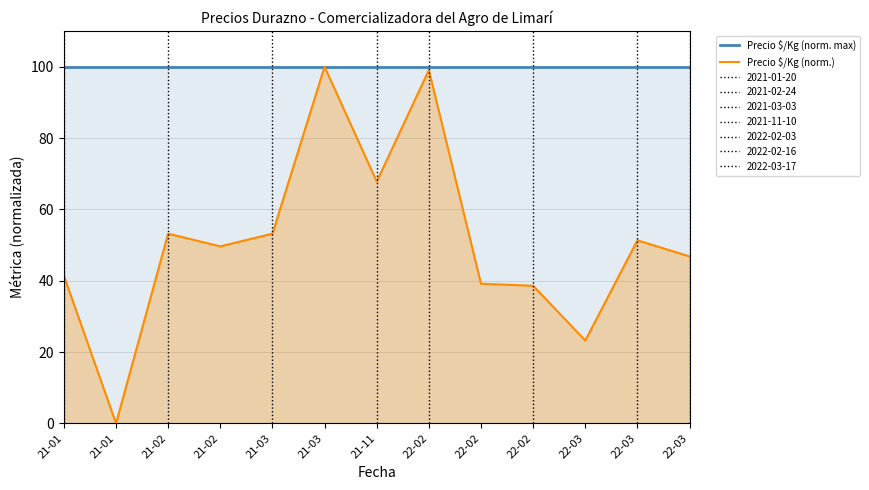

What is the difference between the highest and lowest values at 22-02?

0.9